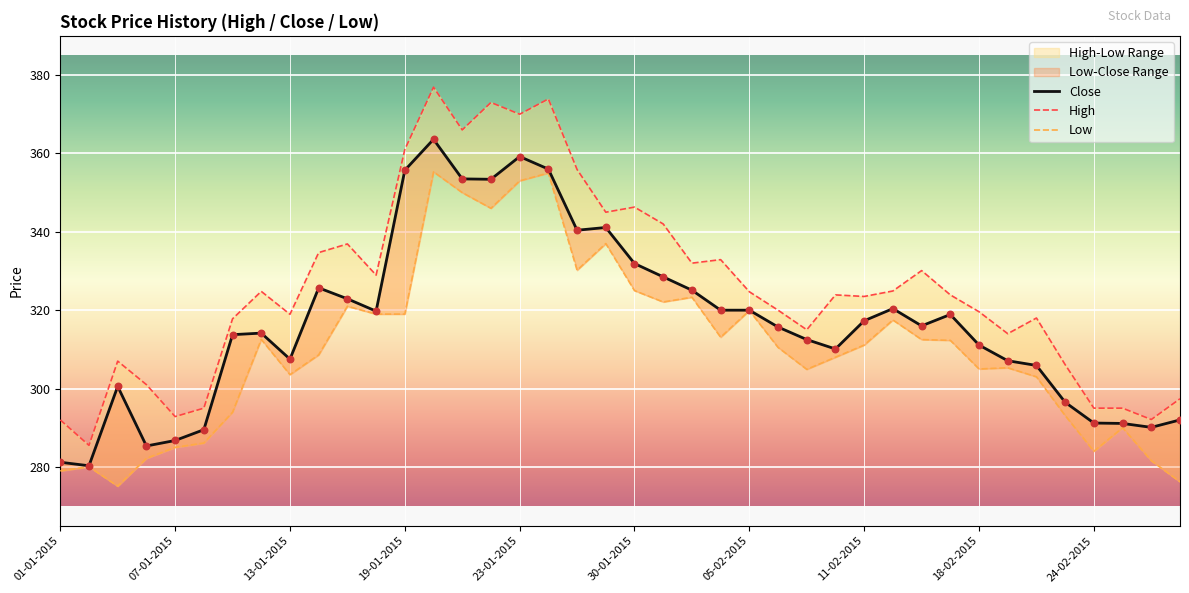

Which series has the largest total across all categories?

High